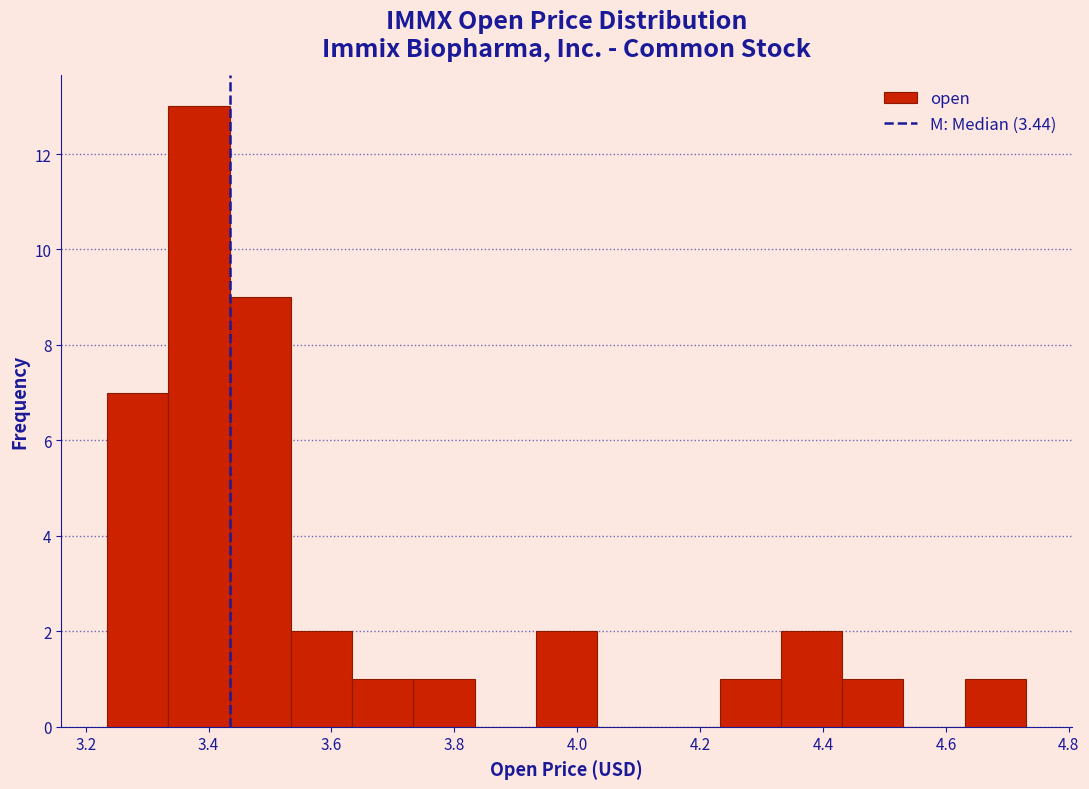

Which range on the x-axis has the tallest bar?

3.34 to 3.44